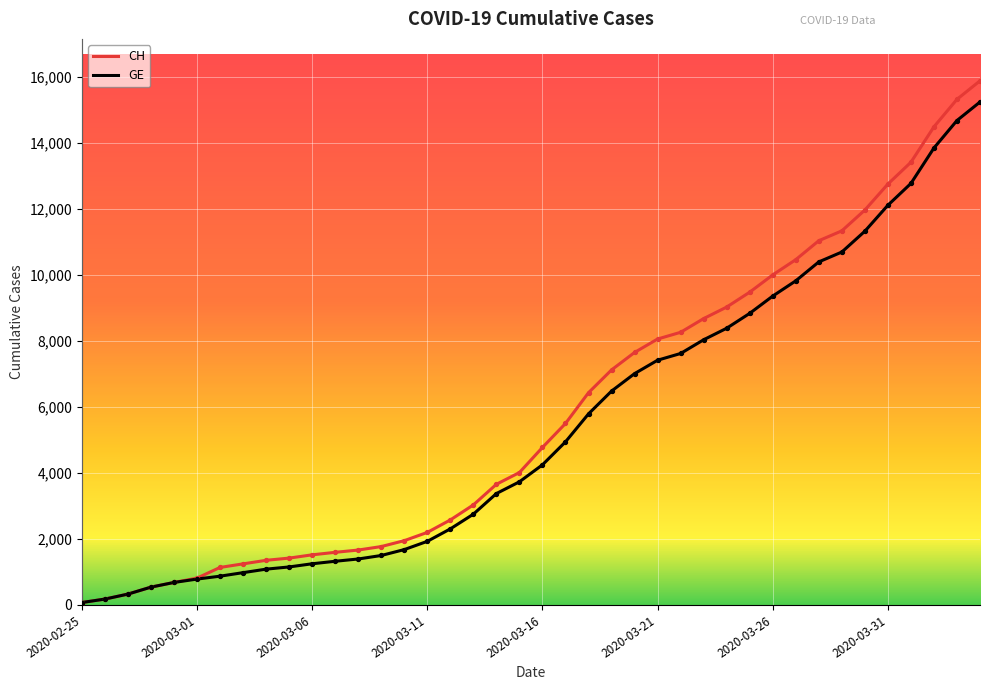

Which series has the widest spread of values?

CH